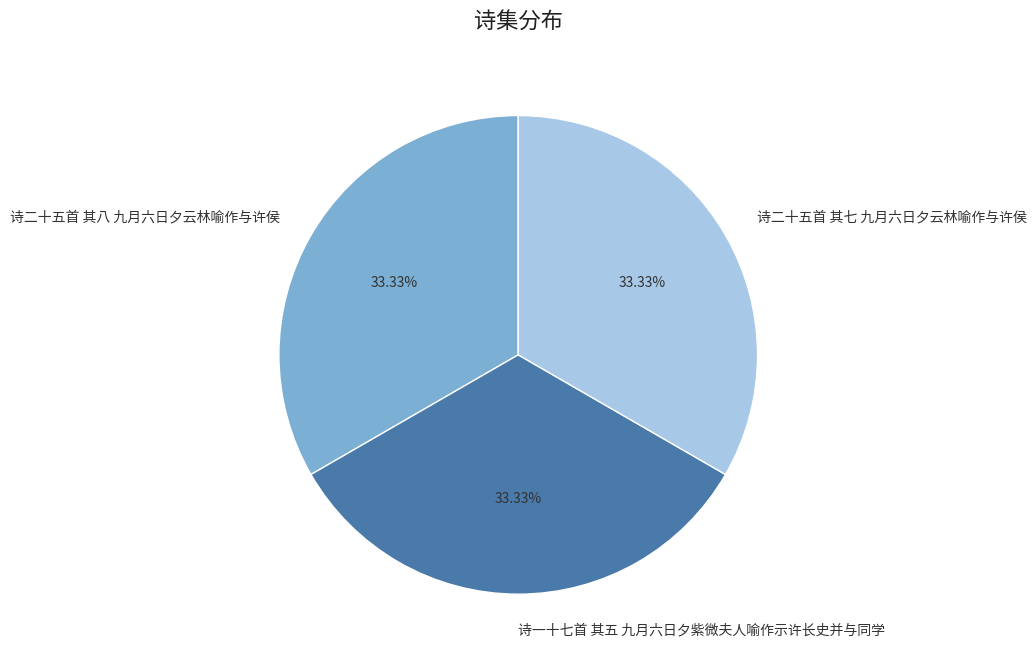

What is the total percentage of 诗二十五首 其七 九月六日夕云林喻作与许侯 and 诗二十五首 其八 九月六日夕云林喻作与许侯?

66.7%